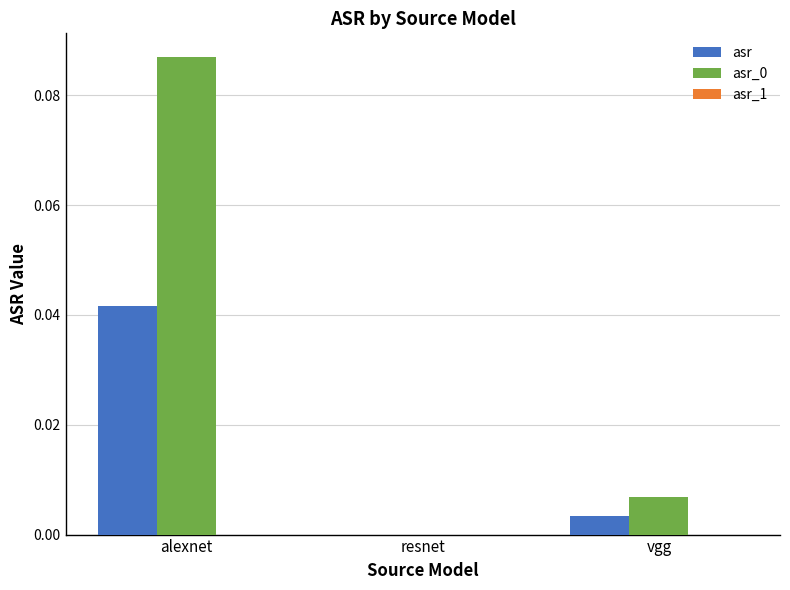

At which label is asr closest to 0?

resnet